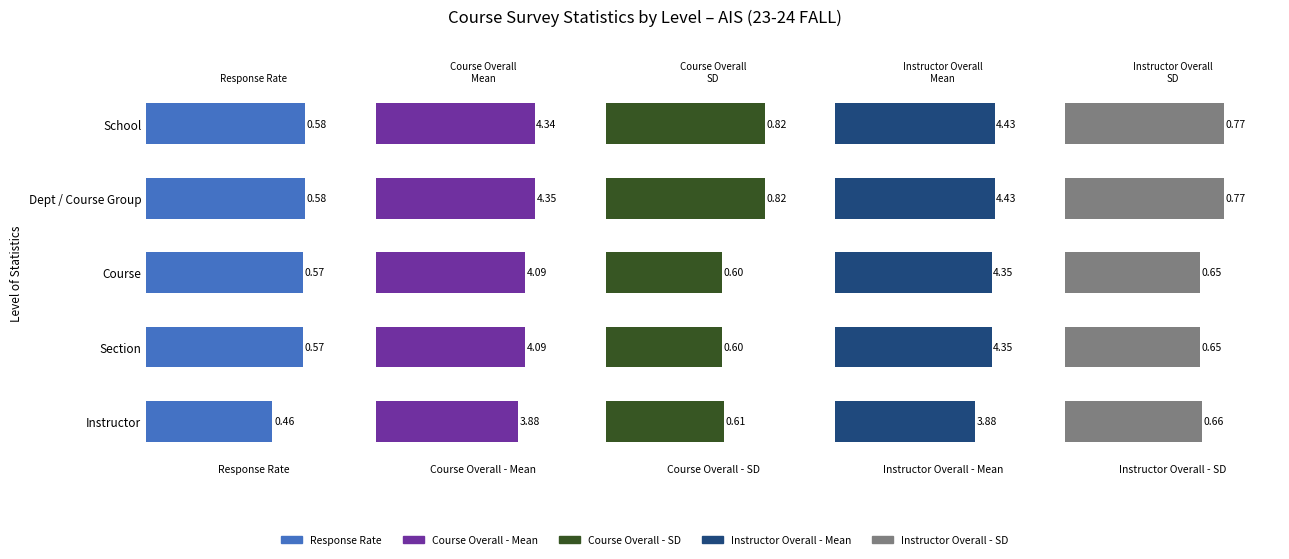

Rank the series at Section from highest to lowest value.

Instructor Overall - Mean, Course Overall - Mean, Instructor Overall - SD, Course Overall - SD, Response Rate